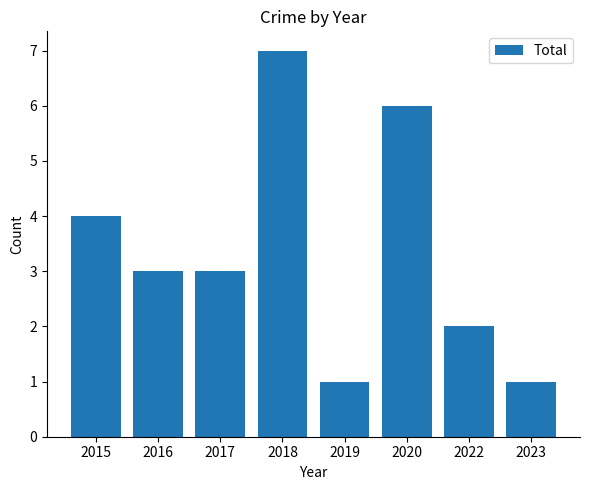

Which label corresponds to the largest value in the chart?

2018